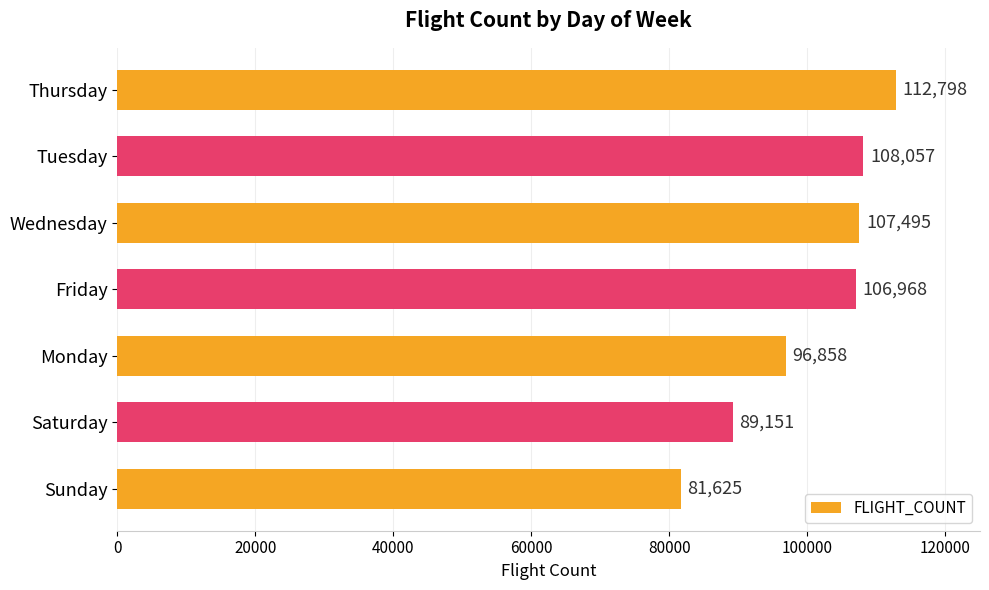

At which label is the value closest to 97211?

Monday